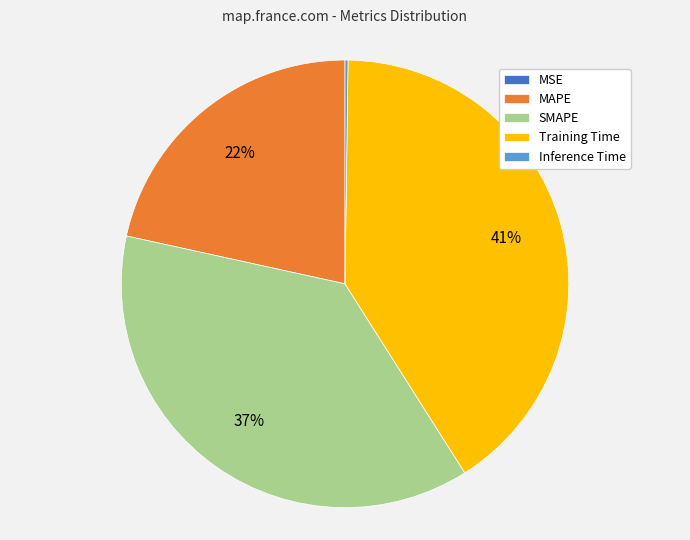

To the nearest percent, what percentage of the pie is SMAPE?

37%